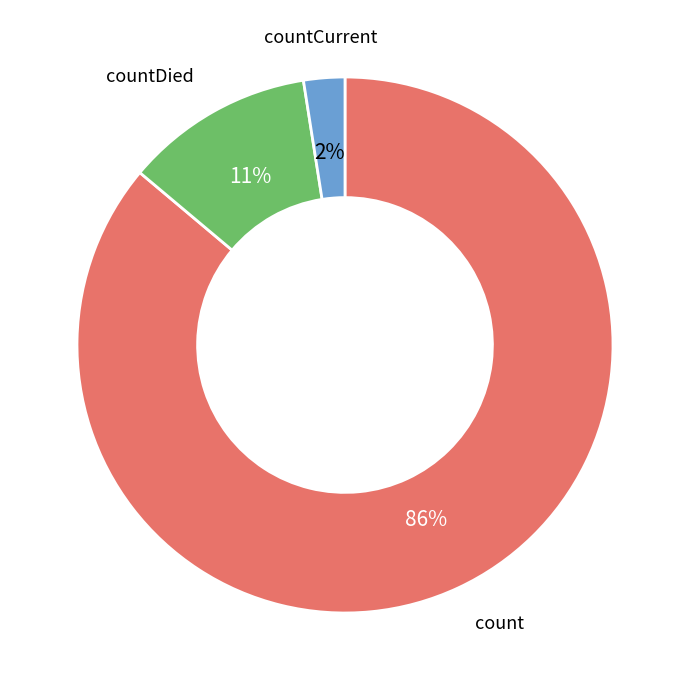

Count the number of slices in the pie.

3